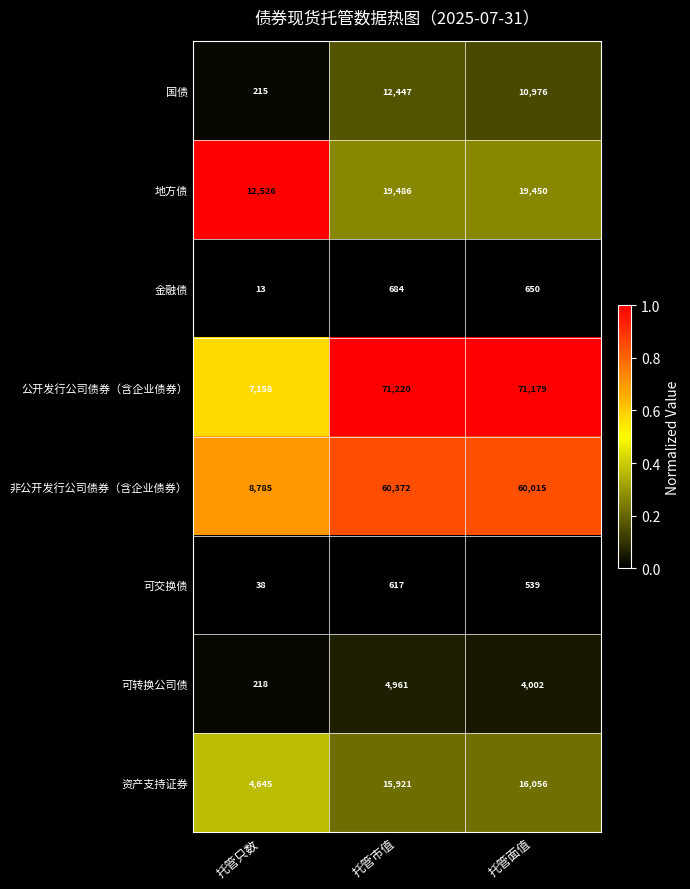

What is the greatest value displayed?

71220